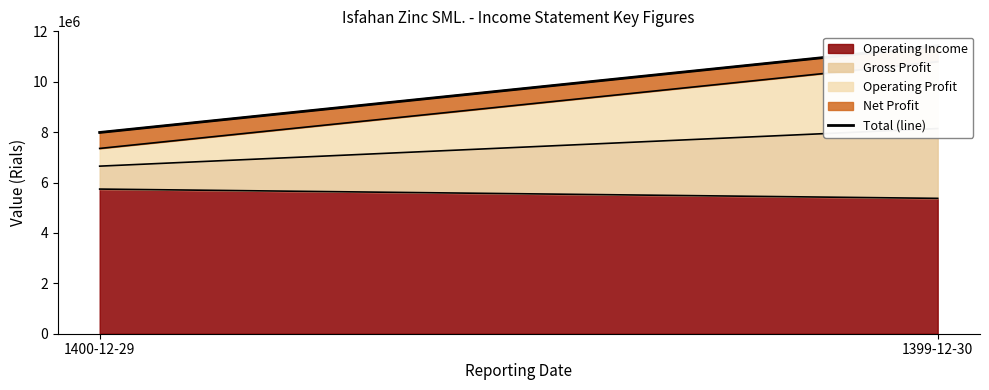

What is the difference between the values at 1400-12-29 and 1399-12-30?

3443592